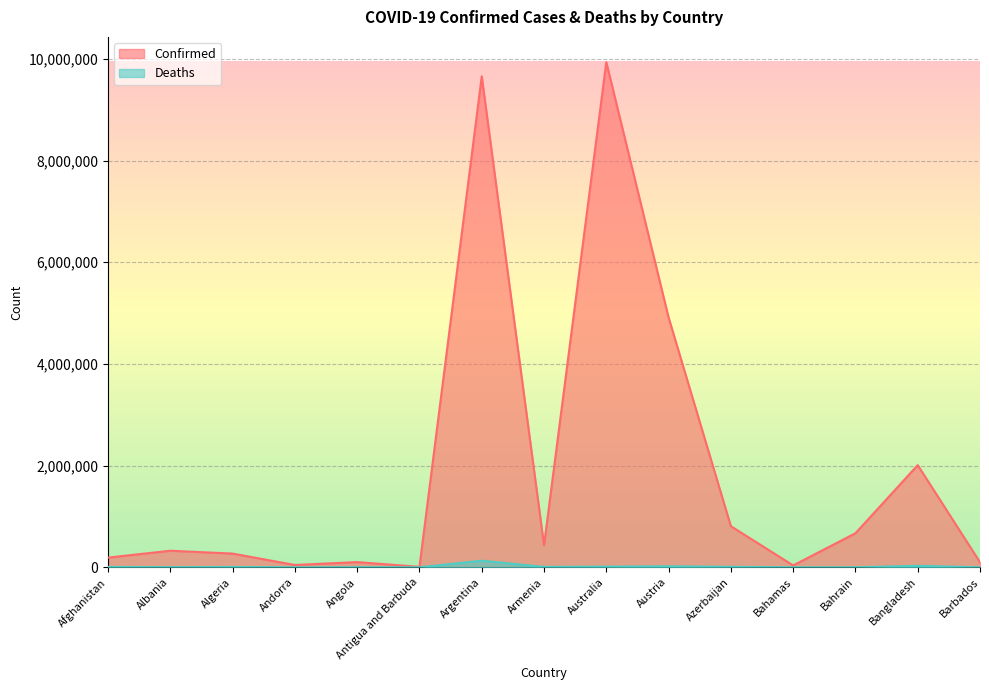

Which series changed the most between Albania and Antigua and Barbuda?

Confirmed